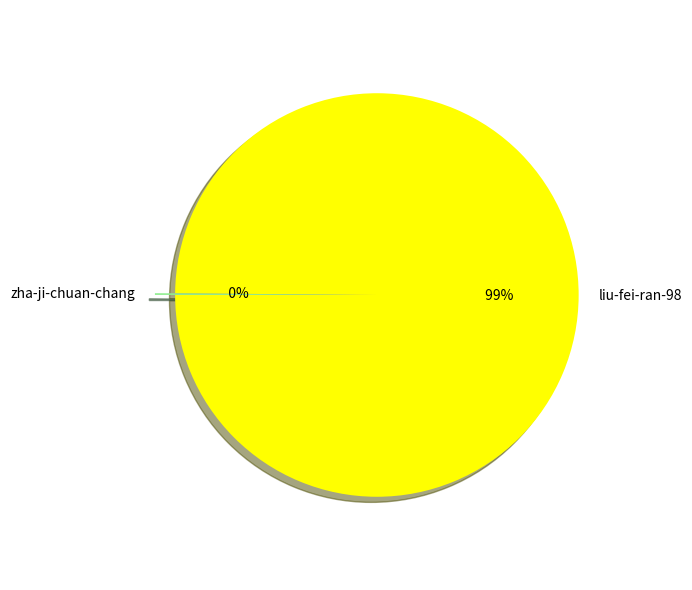

Is it true that liu-fei-ran-98 is 100% of the pie?

True